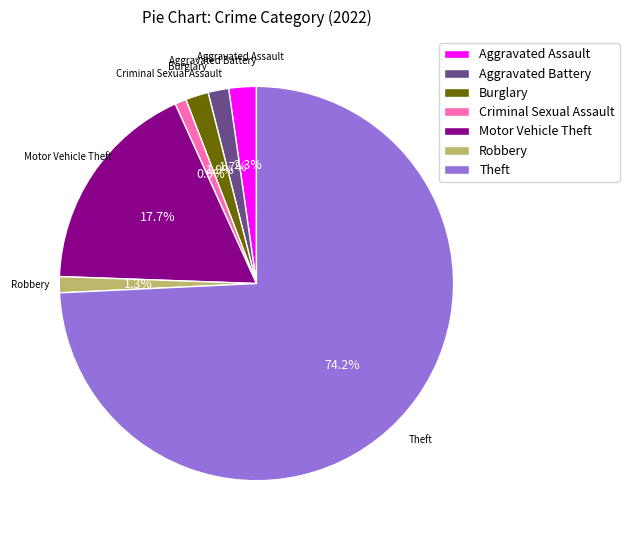

To the nearest percent, what is the difference between the largest and smallest slice percentages?

73%